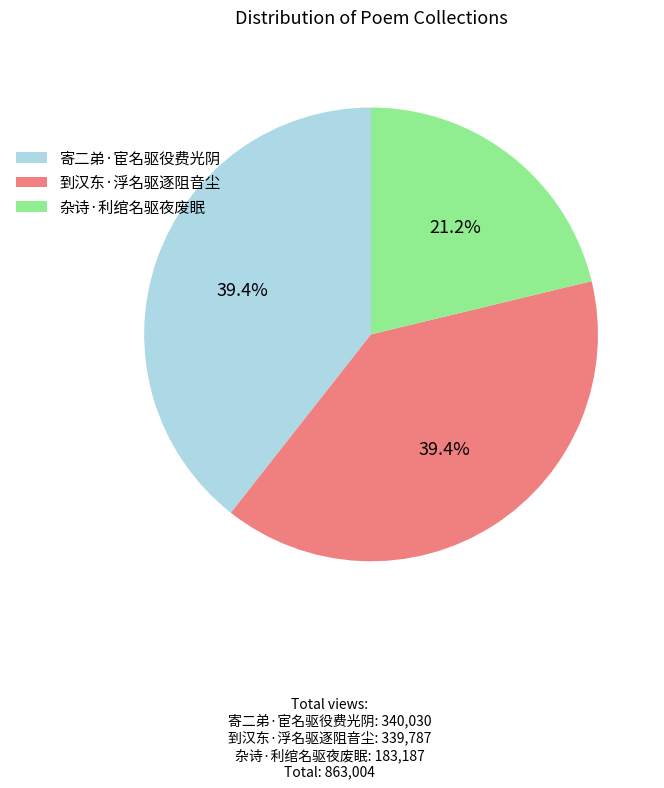

Which category has the smallest portion of the pie?

杂诗·利绾名驱夜废眠